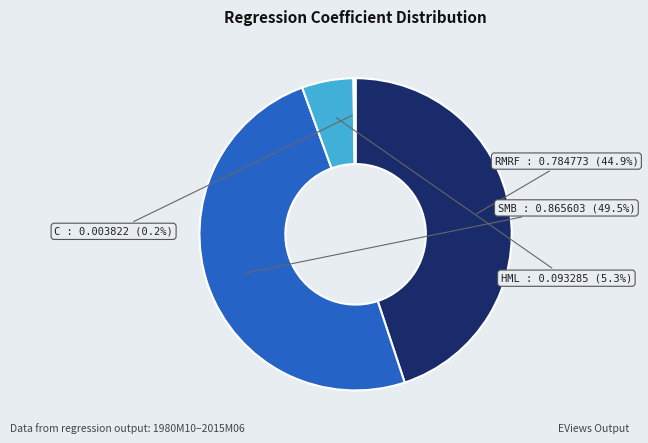

How many slices are in this pie chart?

4